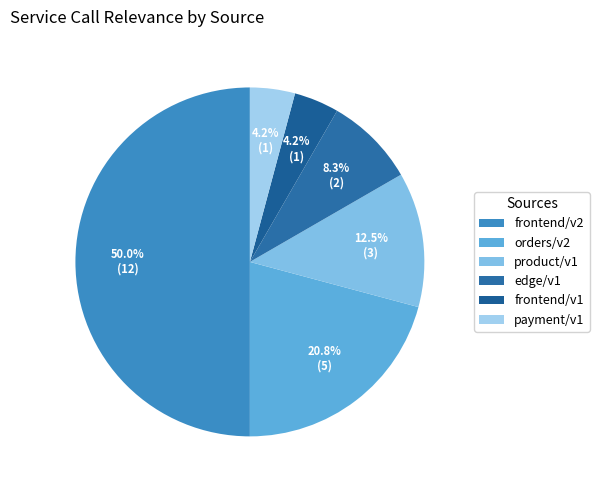

Is it true that frontend/v2 is 50% of the pie?

True